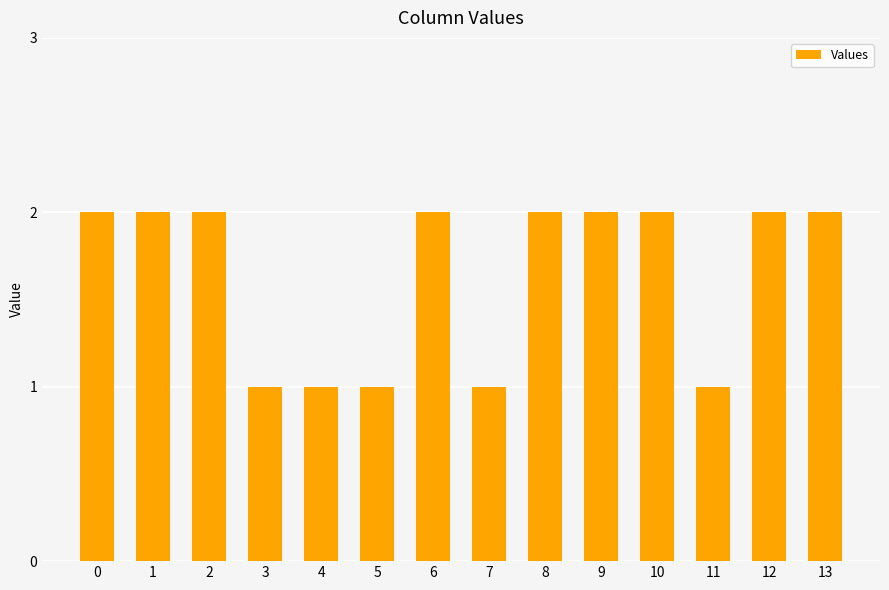

True or false: the data shows 2 at 2.

True